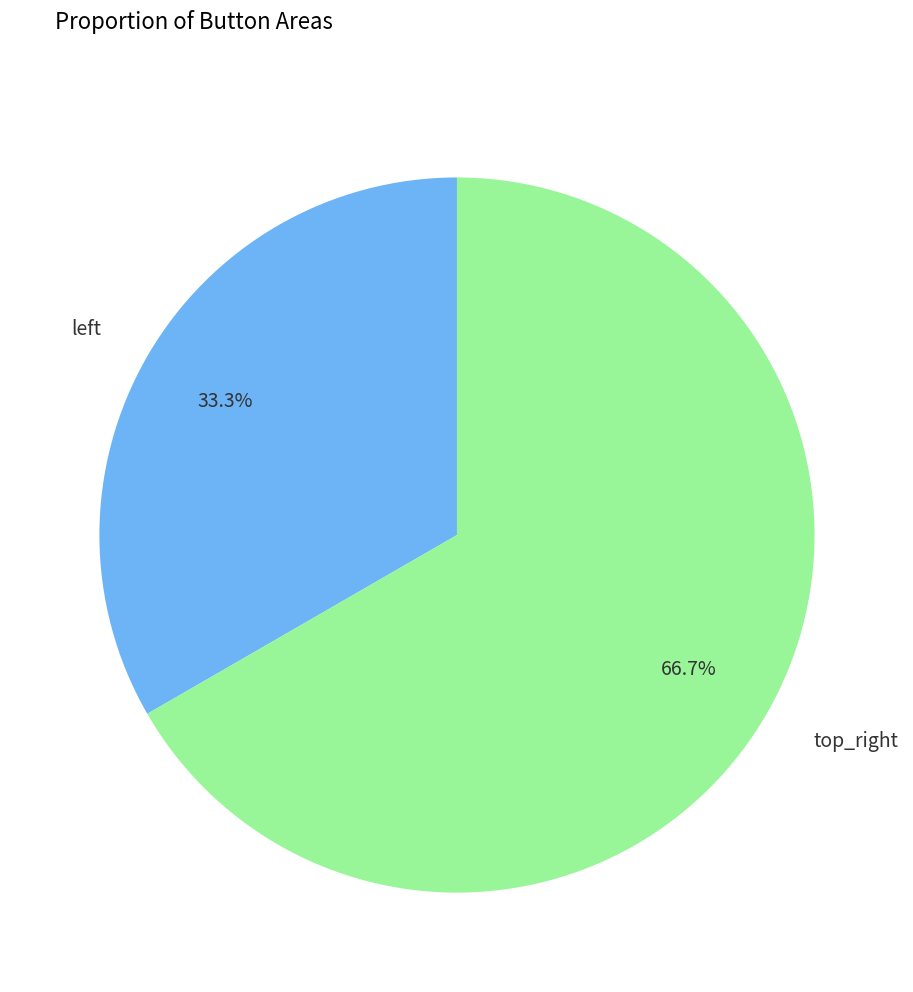

Does any single category account for the majority?

Yes